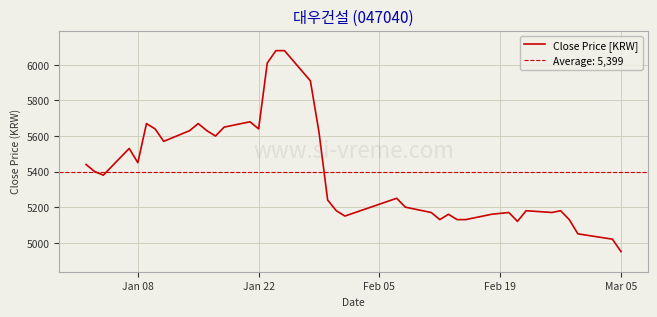

At which label does Close Price [KRW] reach its minimum?

Mar 05